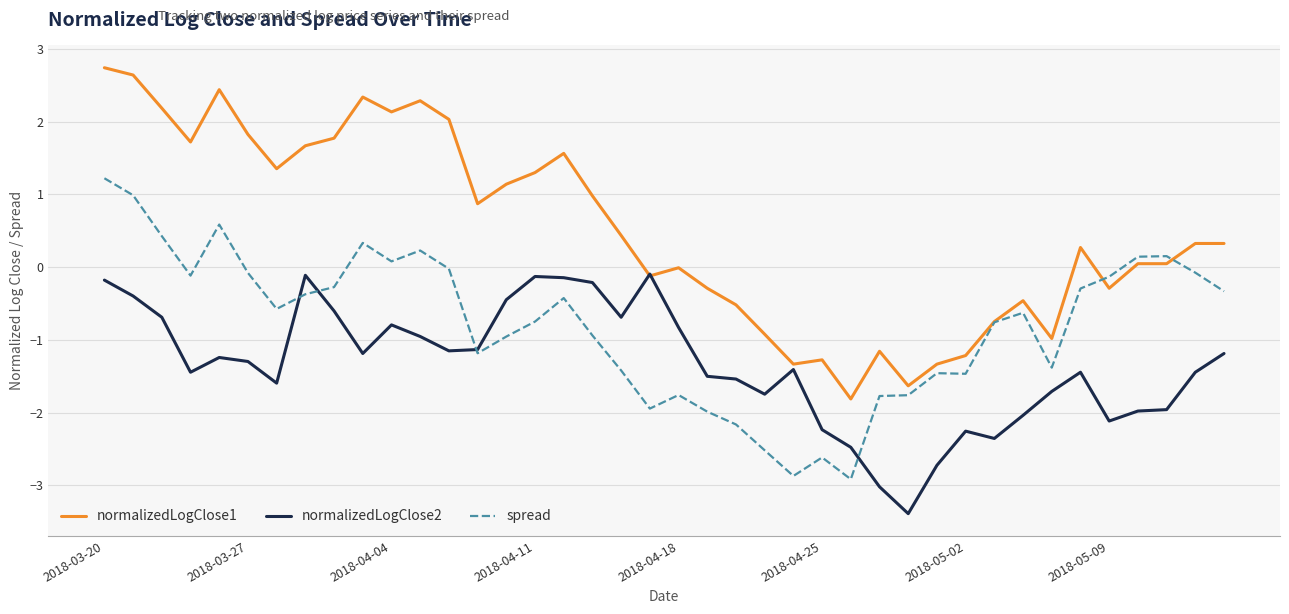

True or false: normalizedLogClose2 has more than 1 points higher than both neighbors.

True